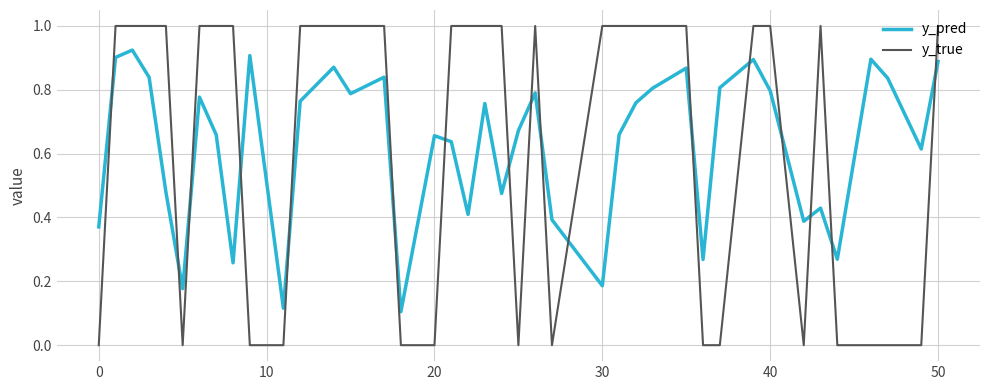

True or false: y_true has more than 0 interior local peaks.

True